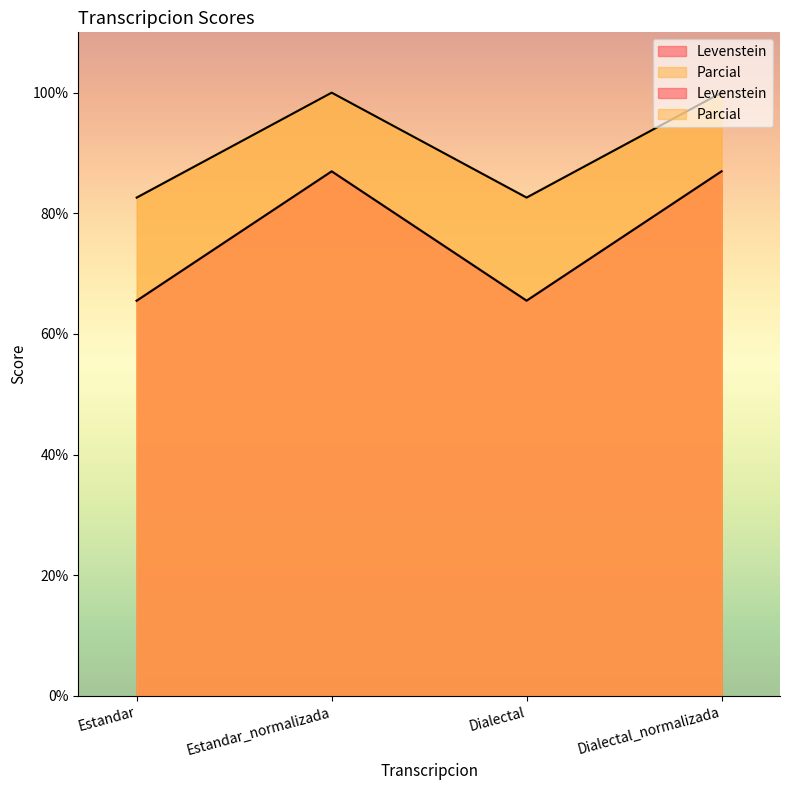

Between Estandar_normalizada and Dialectal, which series saw the biggest shift?

Levenstein